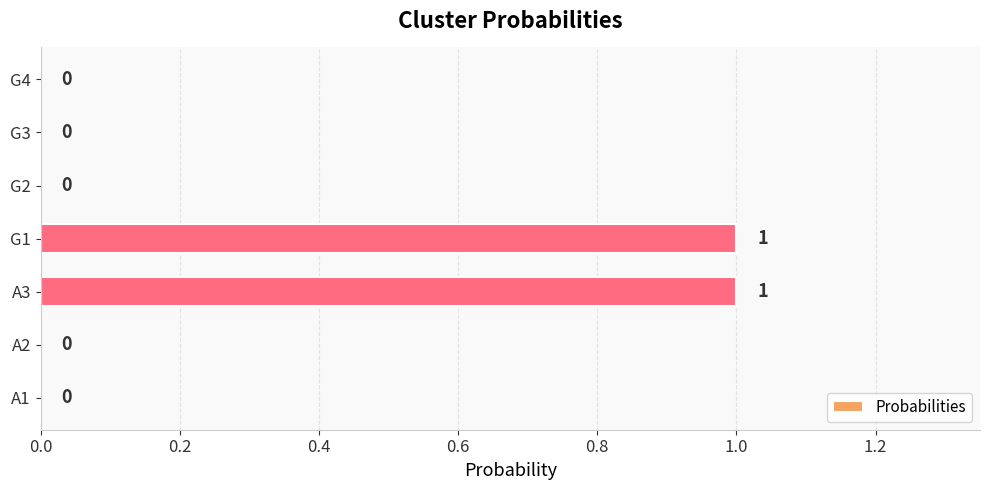

True or false: the data shows 1 at A2.

False